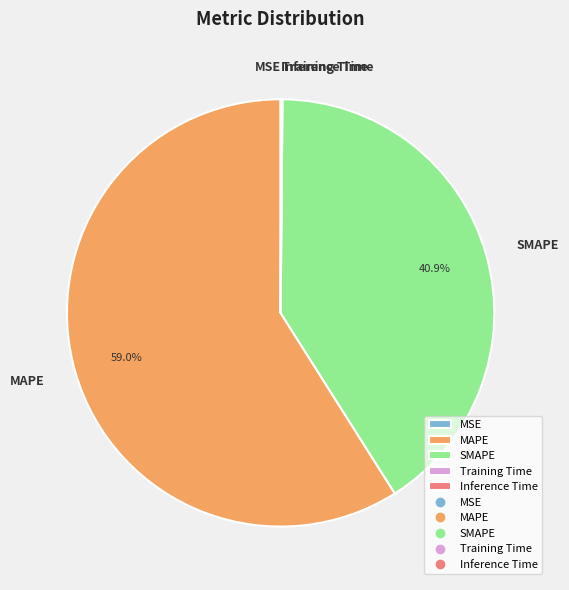

What is the majority slice?

MAPE